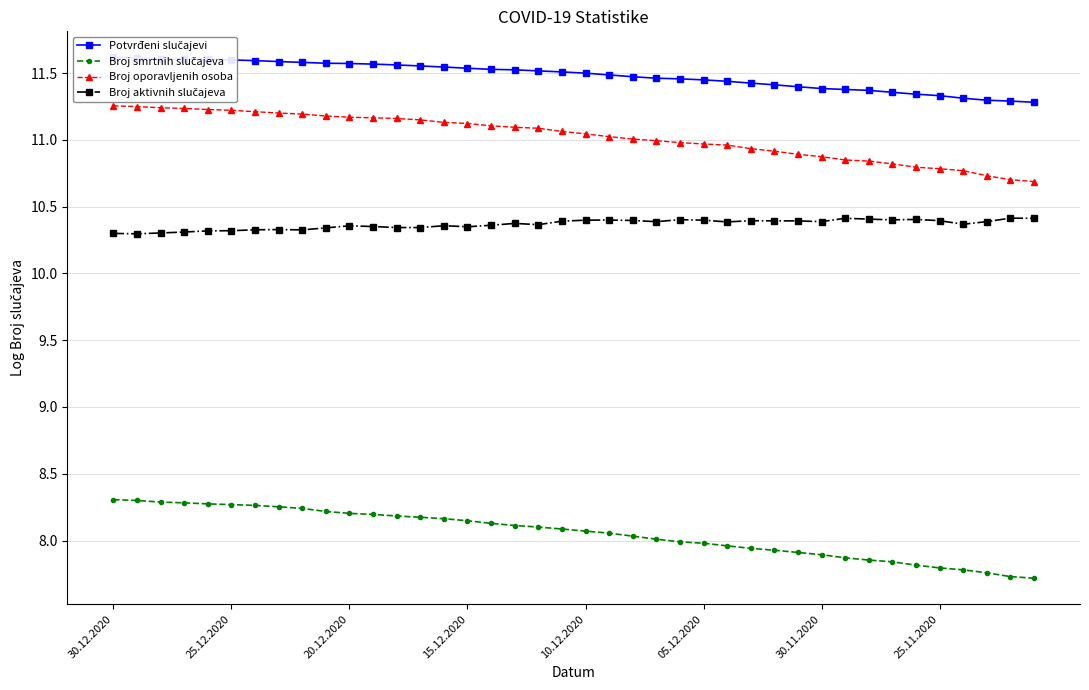

What is the label of the 14th point from the right?

26